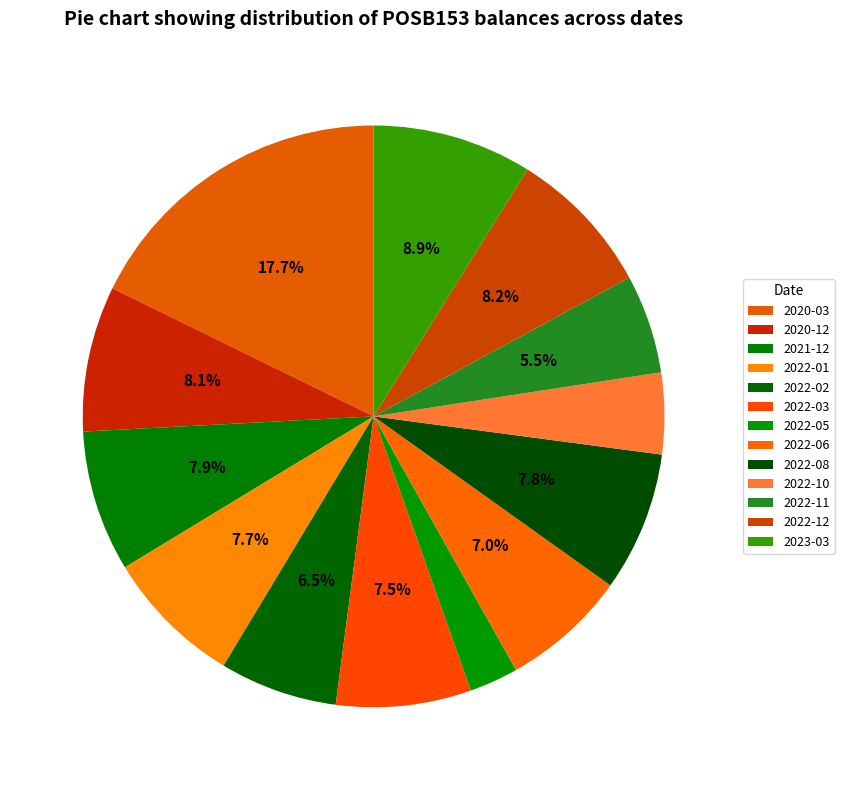

Count the number of slices in the pie.

13